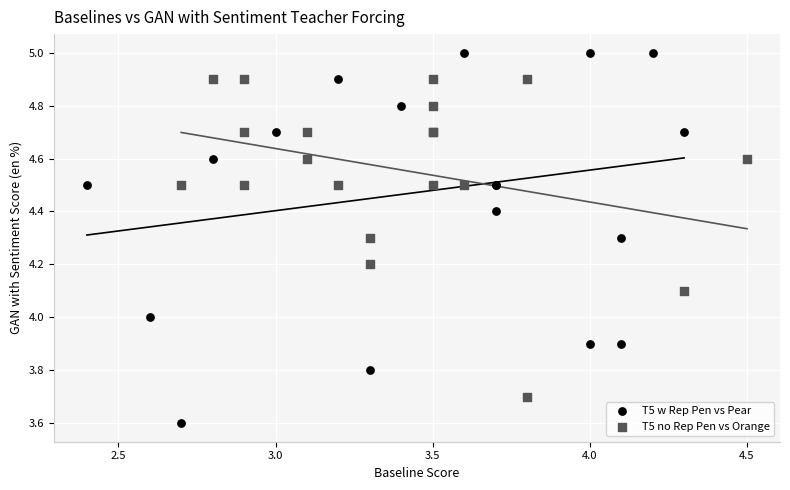

Which series has the largest Y range (max minus min)?

T5 w Rep Pen vs Pear